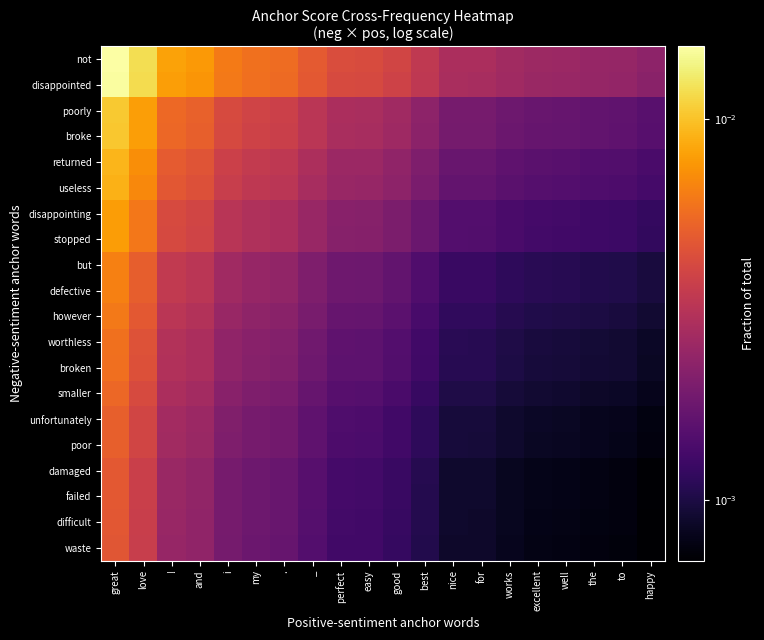

Which label corresponds to the smallest value in the chart?

happy